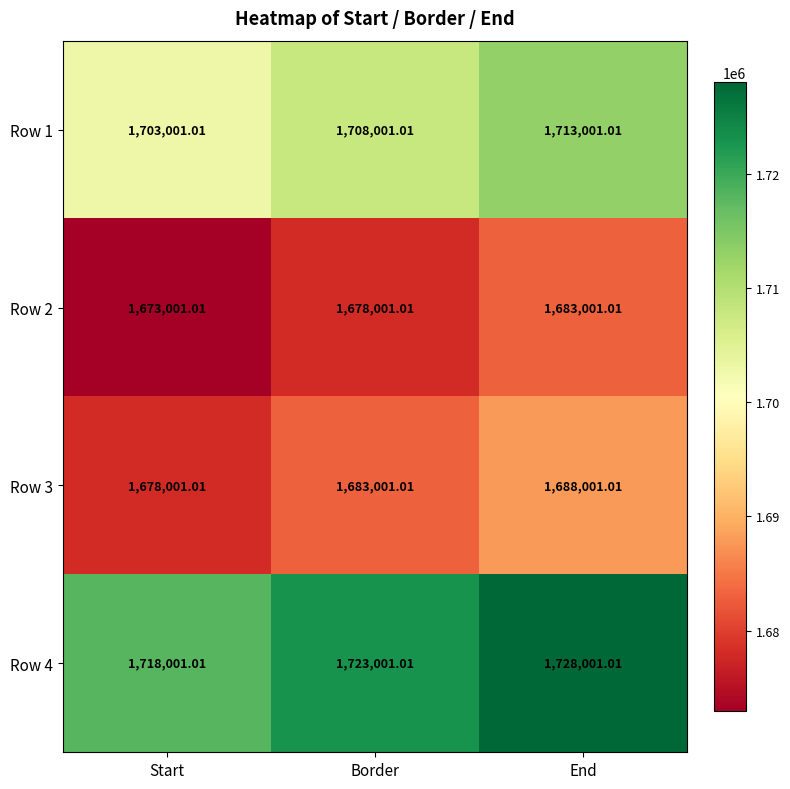

Which category has the lowest value across all series?

Start